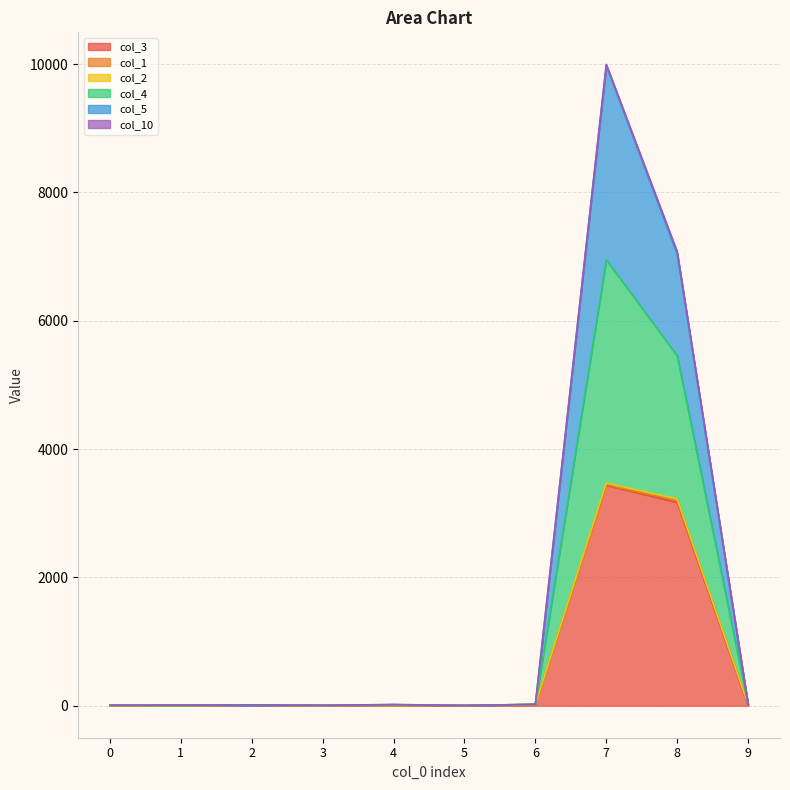

True or false: col_4 has a value of 3 at 5.

True